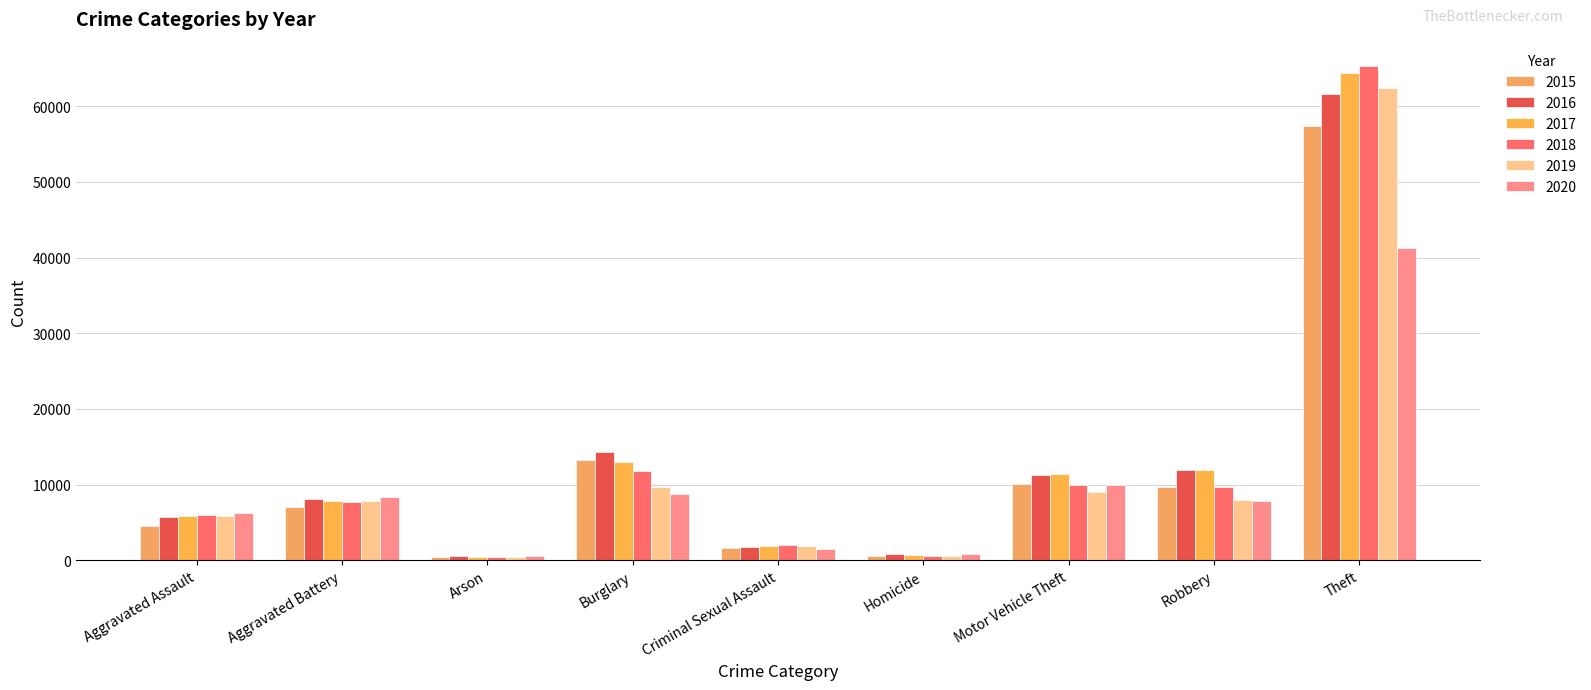

How many bars are there in each group?

6